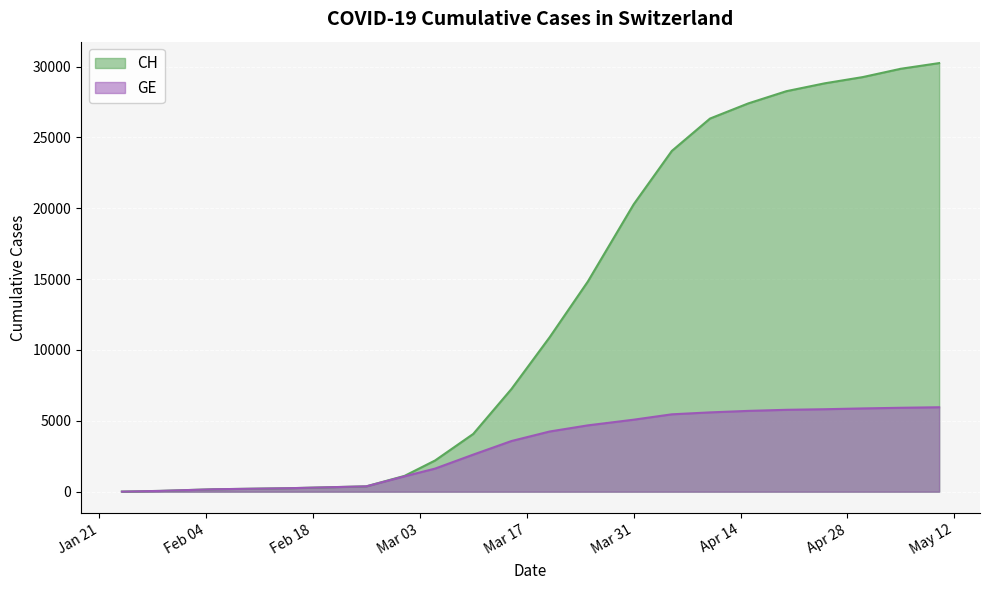

Which series has the largest range (max minus min)?

CH